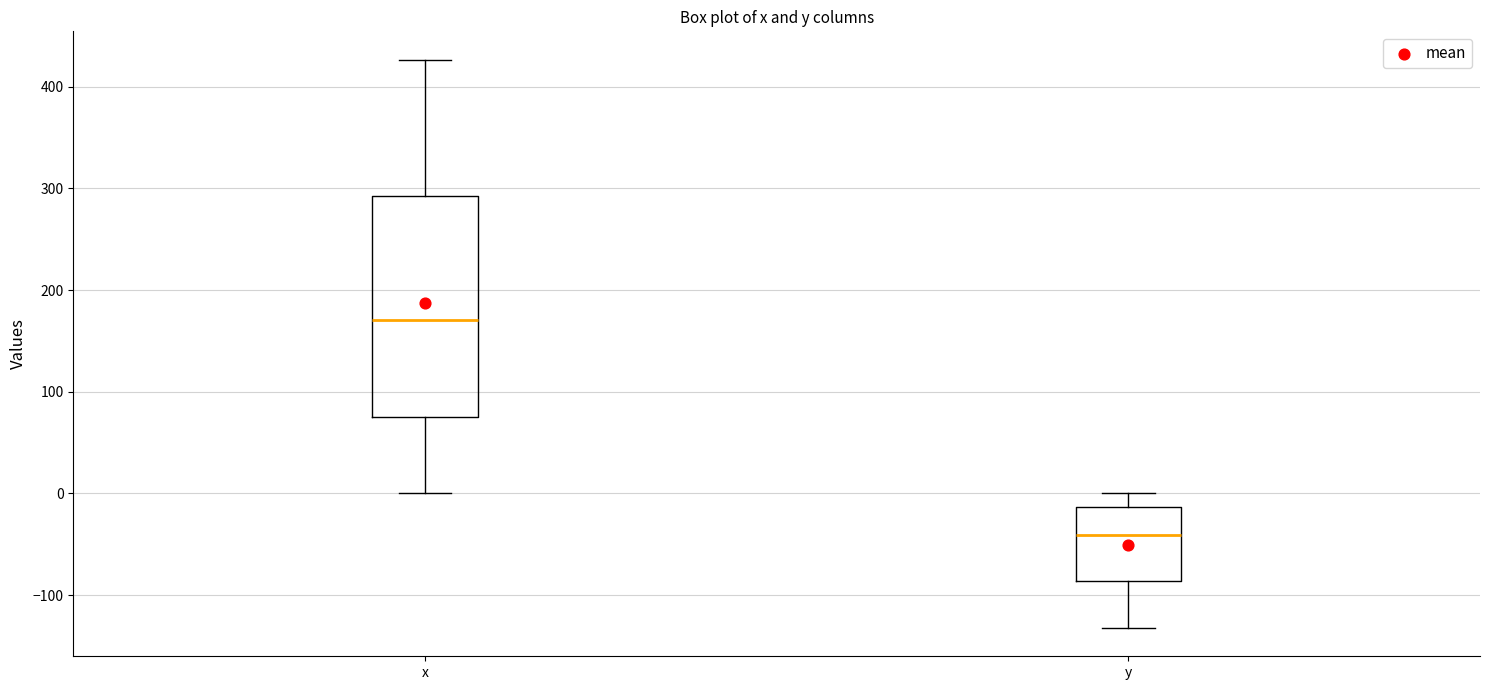

Which box has the lowest median line?

y